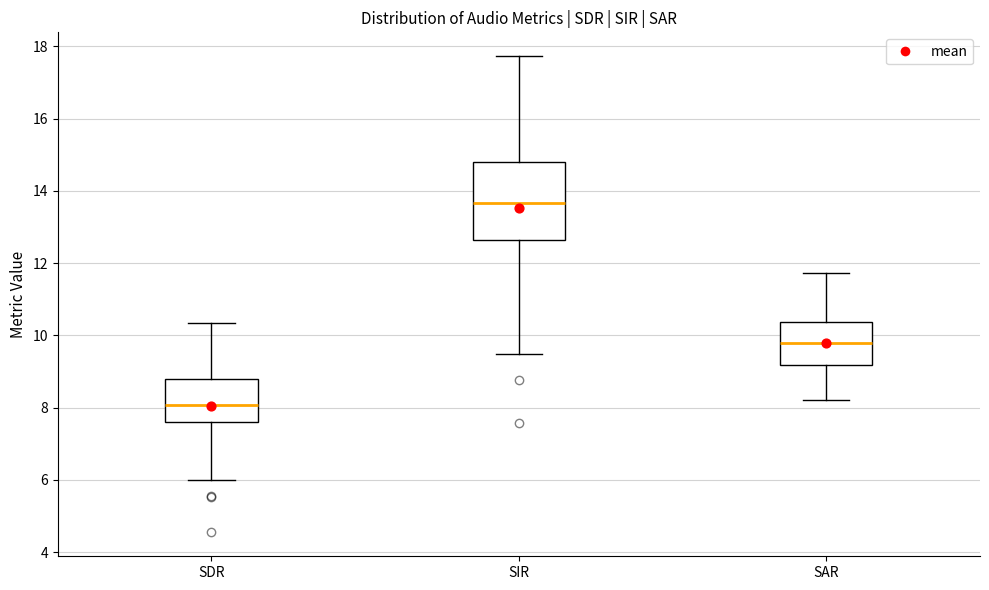

Comparing the boxes themselves (not the whiskers), which one is the tallest?

SIR